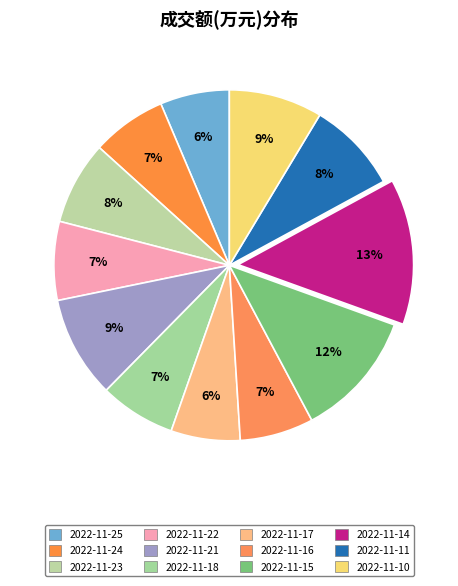

How many segments does this pie chart have?

12